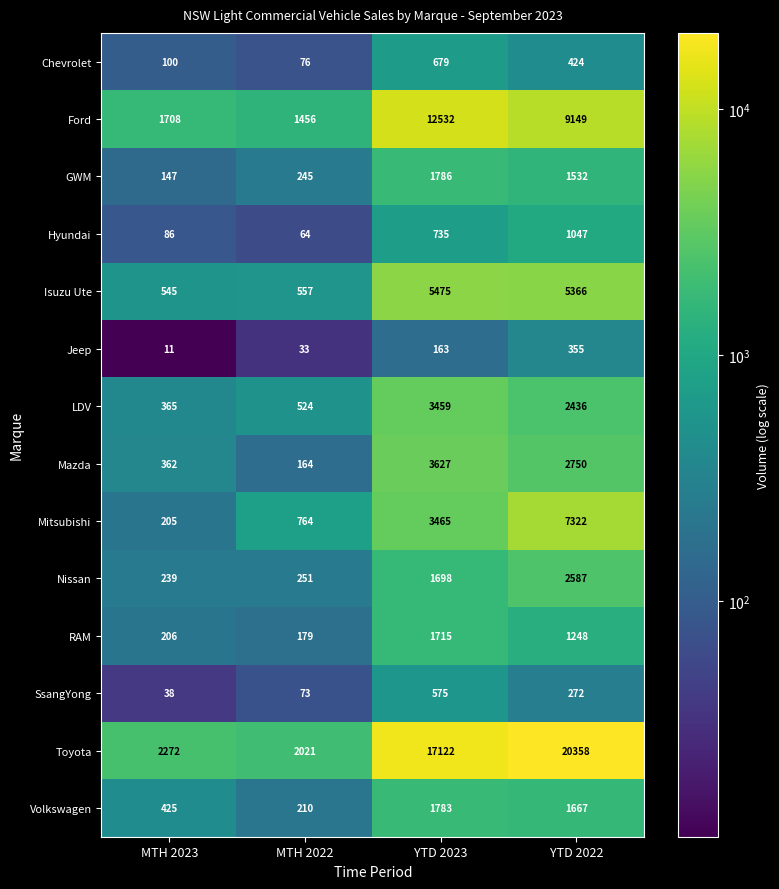

Rank the series at YTD 2022 from highest to lowest value.

Toyota, Ford, Mitsubishi, Isuzu Ute, Mazda, Nissan, LDV, Volkswagen, GWM, RAM, Hyundai, Chevrolet, Jeep, SsangYong